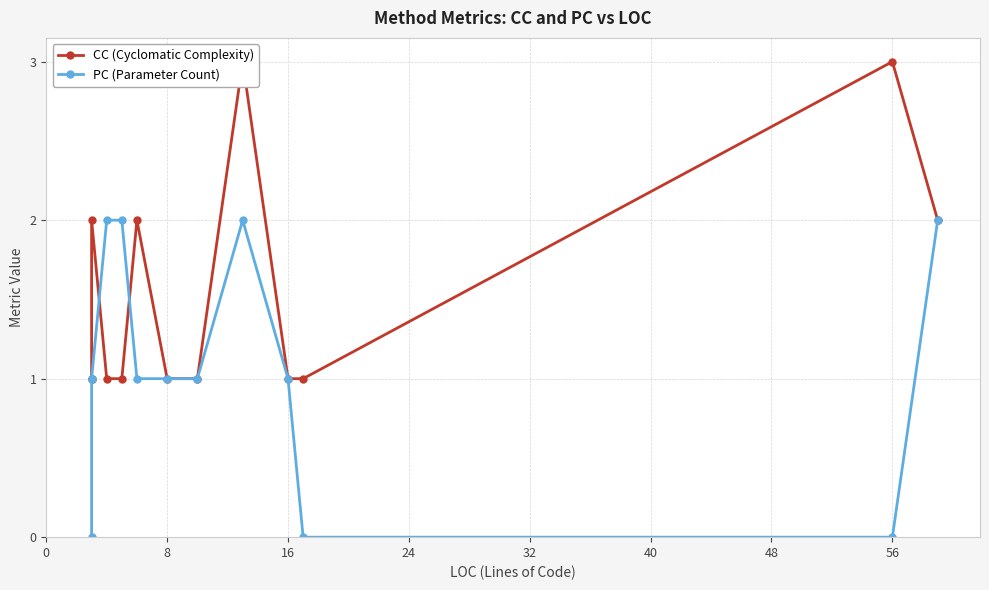

What are all the series names shown in the legend?

CC (Cyclomatic Complexity), PC (Parameter Count)